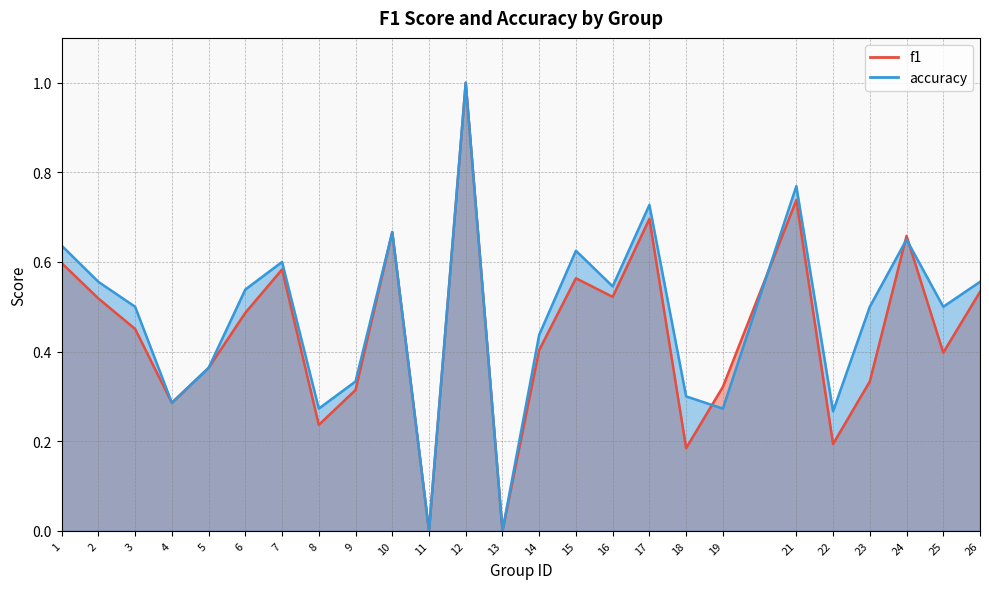

Where is the first local maximum for accuracy?

7